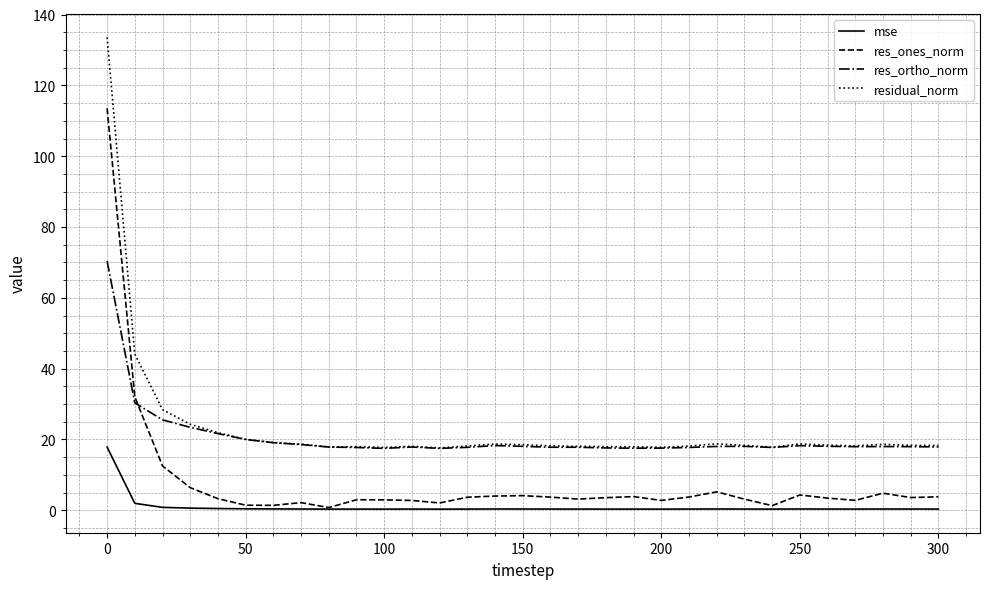

True or false: residual_norm has more than 1 interior local peaks.

True